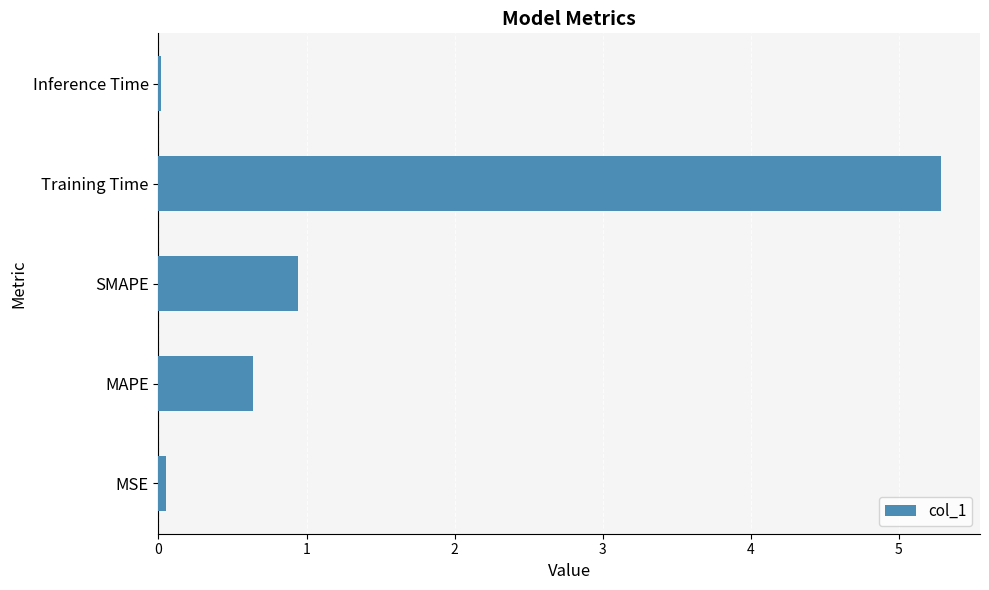

Count the number of data series in this chart.

1